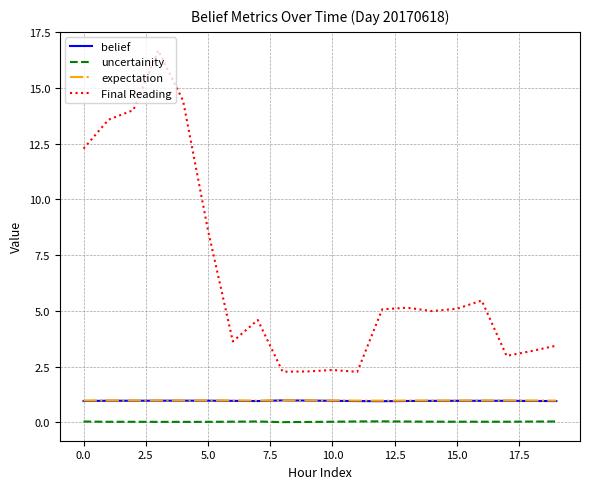

Which series has the largest range (max minus min)?

Final Reading